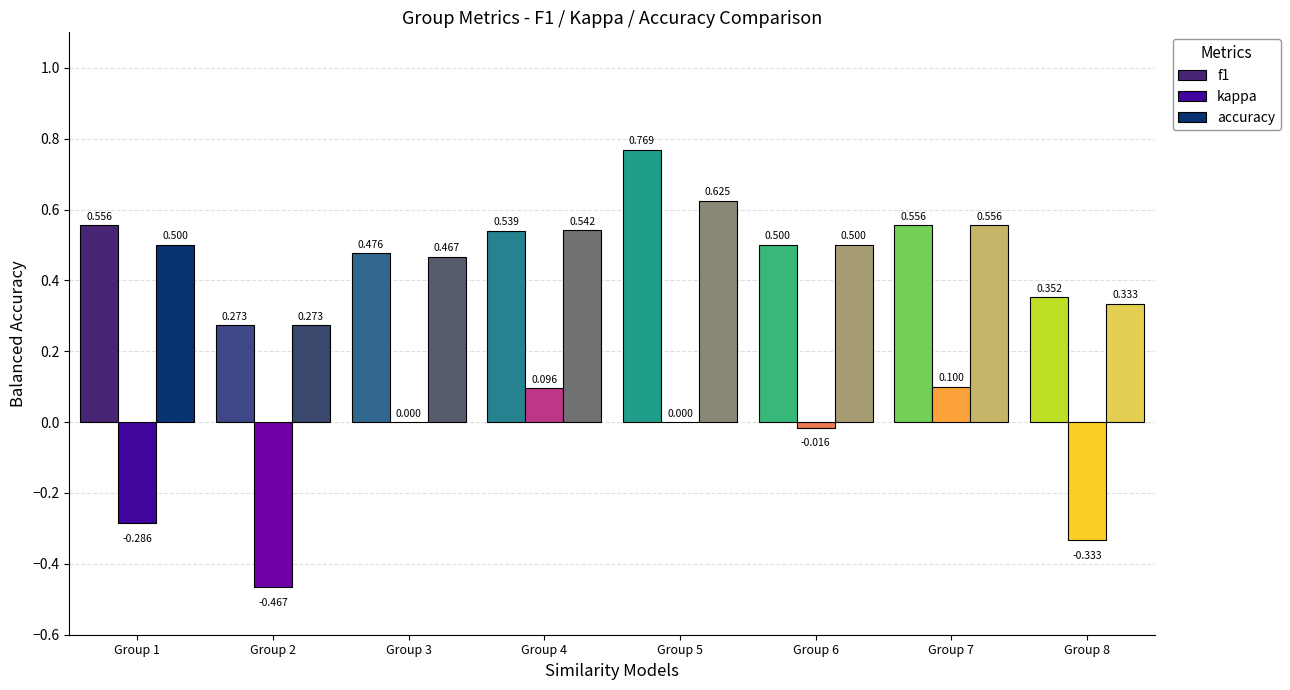

The kappa series shows 0.0 at Group 3. True or false?

True